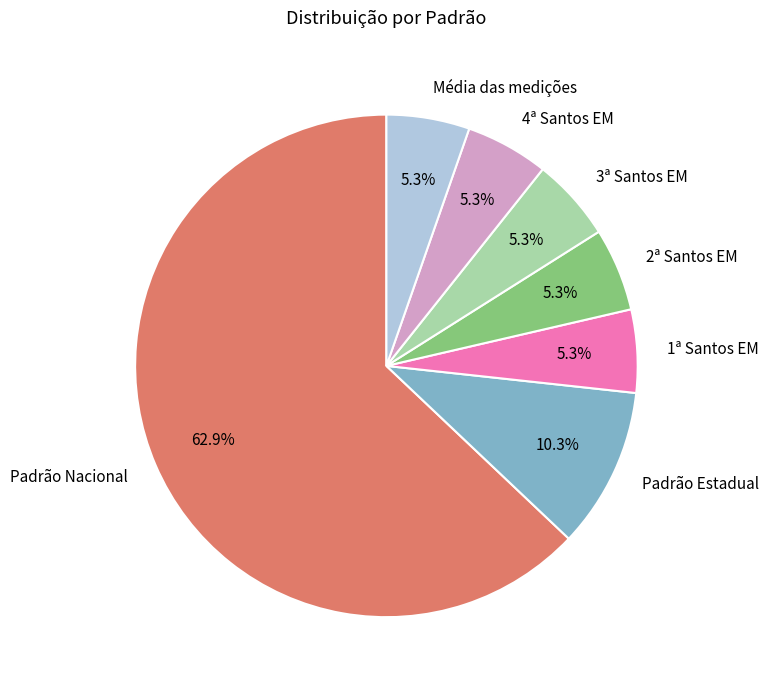

To the nearest percent, what is the difference between the Média das medições and Padrão Nacional slice percentages?

58%